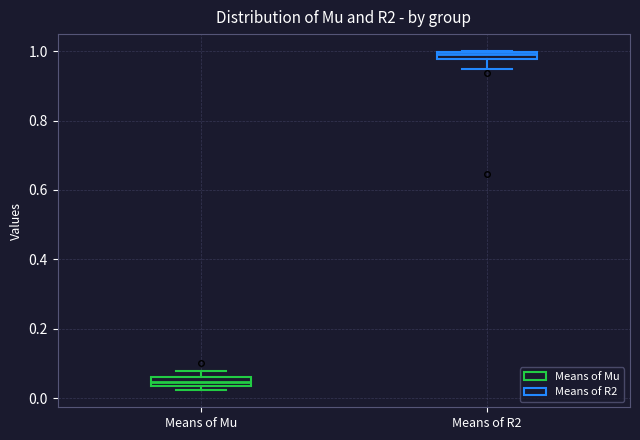

Which box's median line is the highest?

Means of R2